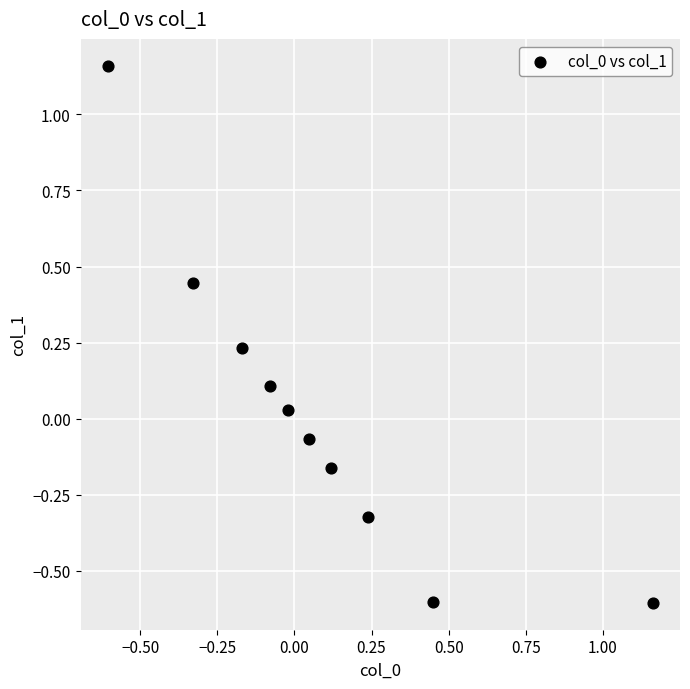

What is the range of X values (max minus min)?

1.8